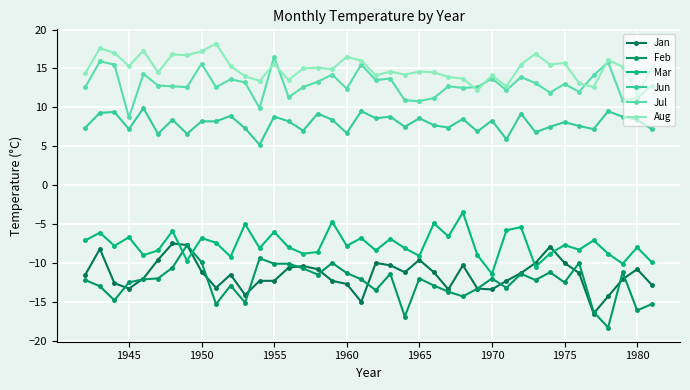

What is the difference between the maximum and minimum values in the Feb series?

10.6